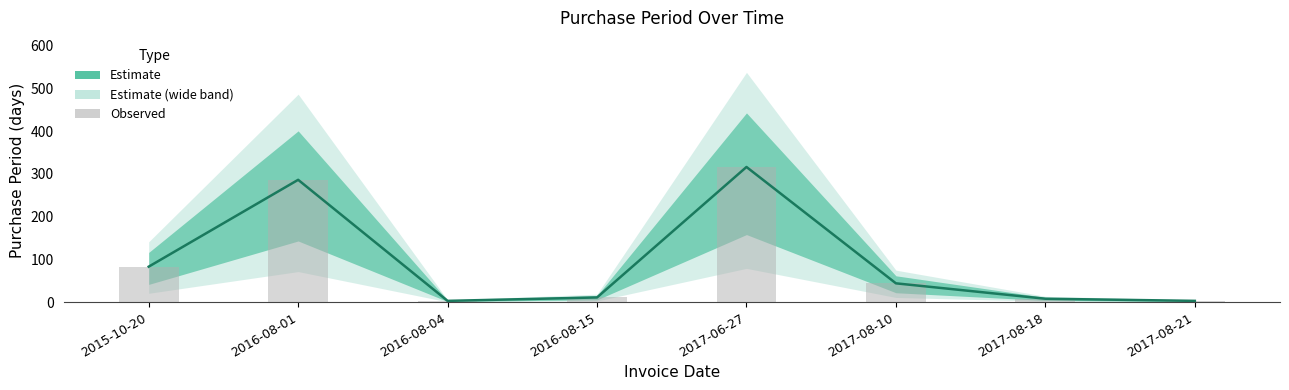

Reading left to right, what are all the values shown in this chart?

PurchasePeriod: 2015-10-20=83	2016-08-01=286	2016-08-04=3	2016-08-15=11	2017-06-27=316	2017-08-10=44	2017-08-18=8	2017-08-21=3
Observed: 2015-10-20=83	2016-08-01=286	2016-08-04=3	2016-08-15=11	2017-06-27=316	2017-08-10=44	2017-08-18=8	2017-08-21=3